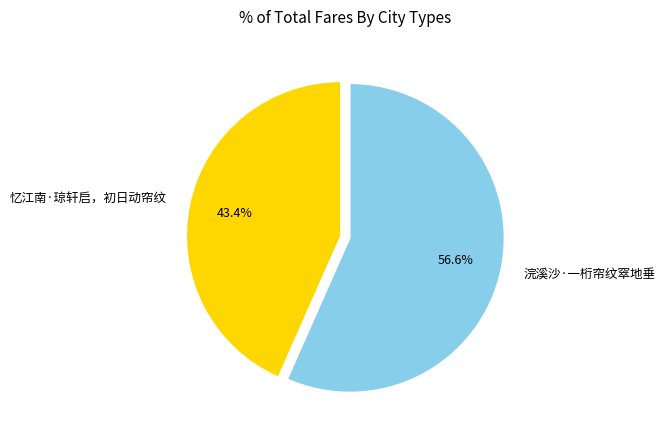

Which category has the smallest portion of the pie?

忆江南·琼轩启，初日动帘纹